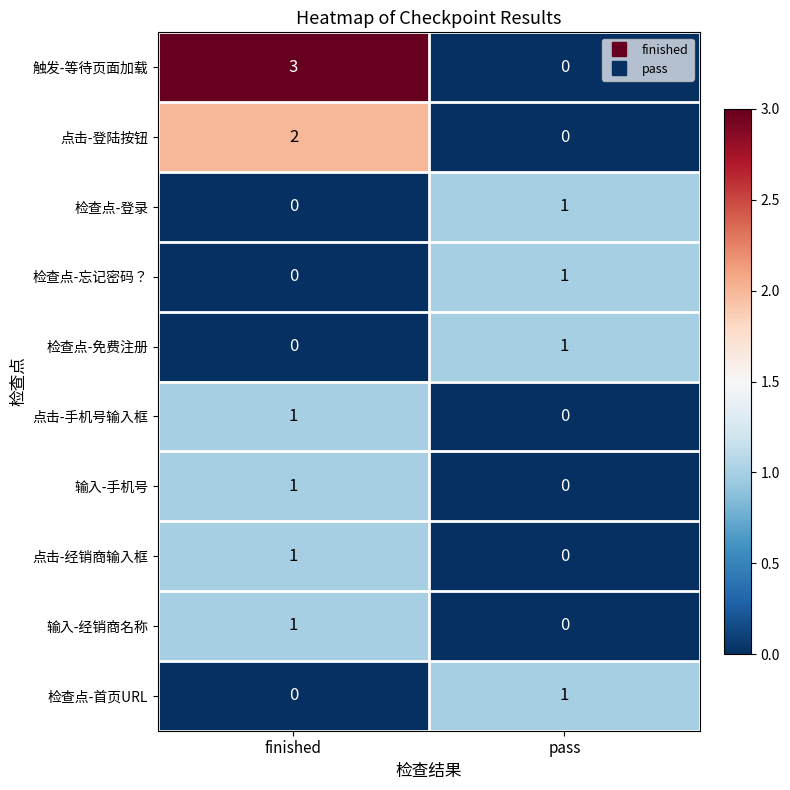

Reading right to left, list all the values displayed in this chart.

触发-等待页面加载: 0	3
点击-登陆按钮: 0	2
检查点-登录: 1	0
检查点-忘记密码？: 1	0
检查点-免费注册: 1	0
点击-手机号输入框: 0	1
输入-手机号: 0	1
点击-经销商输入框: 0	1
输入-经销商名称: 0	1
检查点-首页URL: 1	0